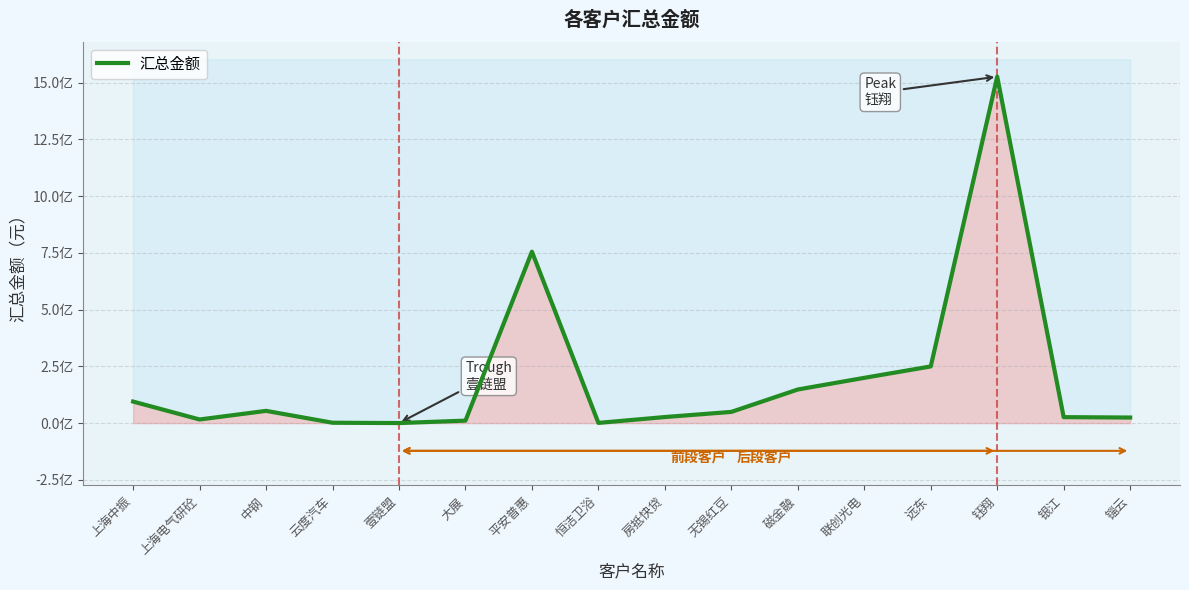

The chart shows a value of 570190.9 at 壹链盟. True or false?

False